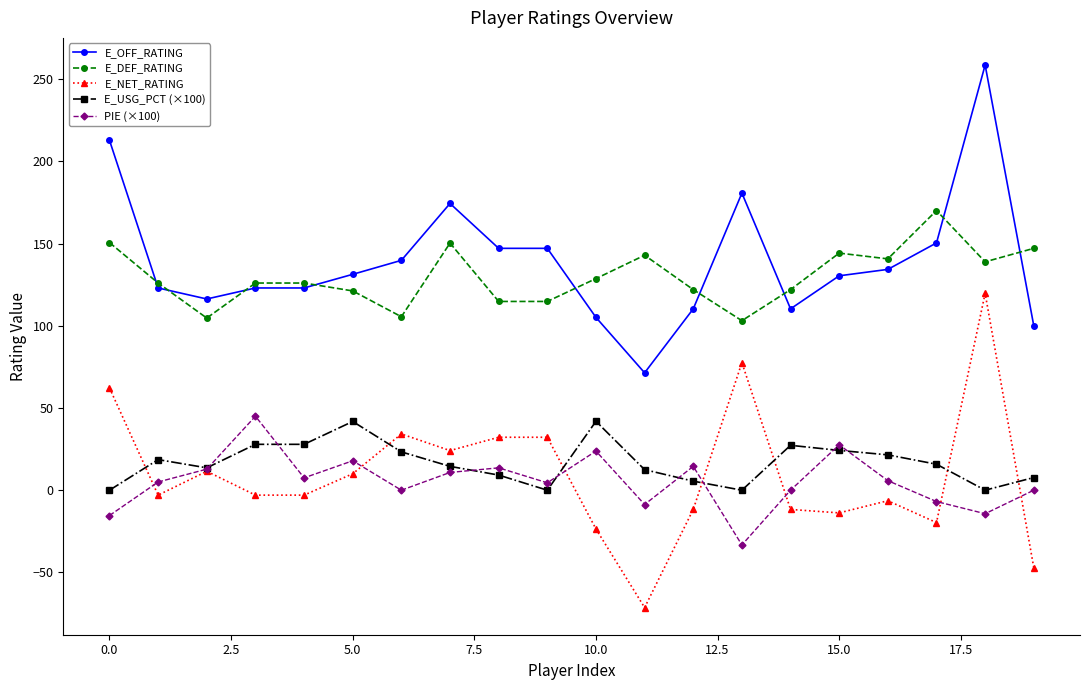

What are all the series names shown in the legend?

E_OFF_RATING, E_DEF_RATING, E_NET_RATING, E_USG_PCT (×100), PIE (×100)